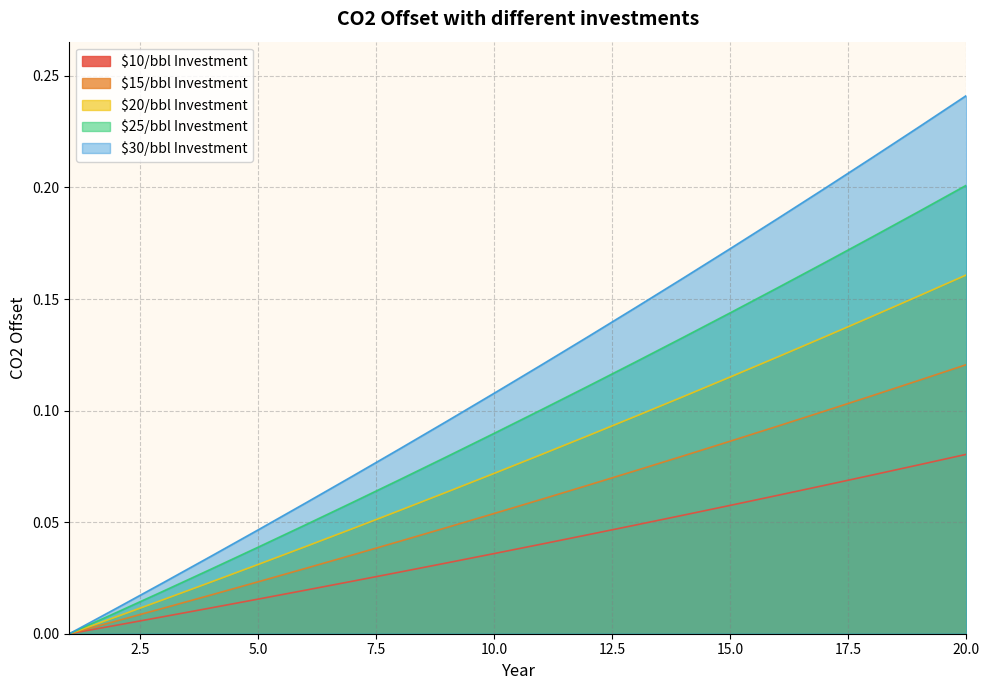

What is the sum of all $10/bbl Investment values?

0.8